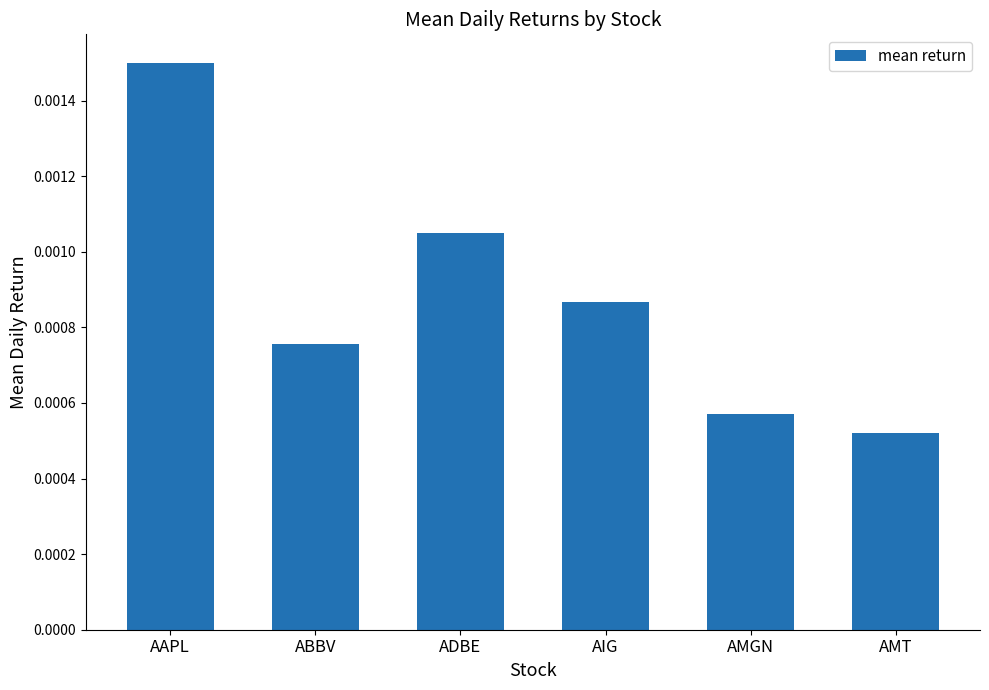

What is the label of the 1st bar from the left?

AAPL